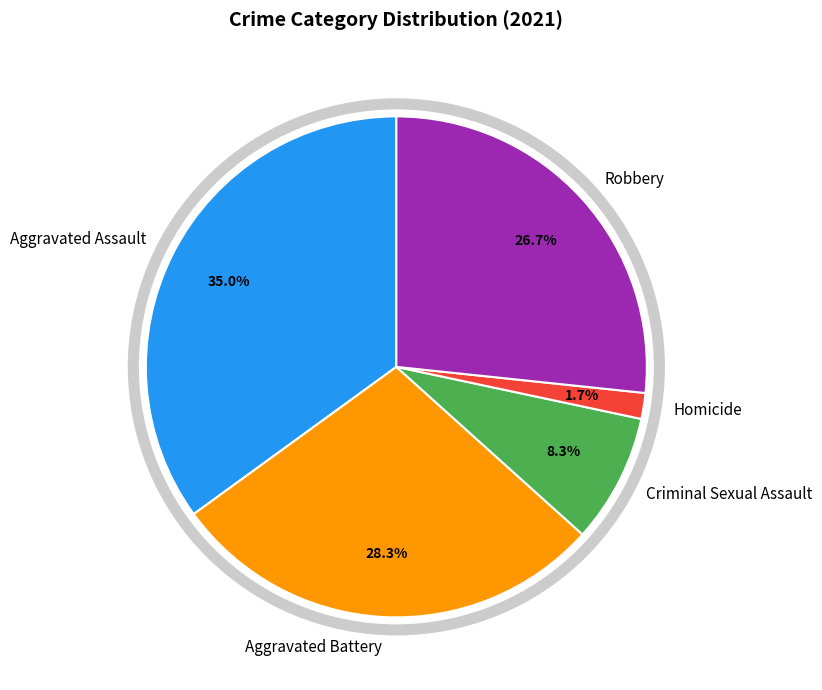

How many slices are in this pie chart?

5